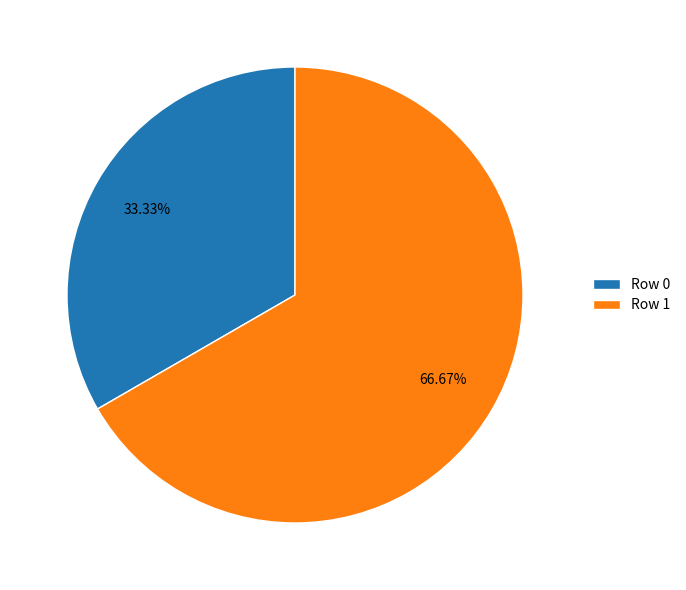

Do Row 1 and Row 0 together represent more than half of the pie?

Yes